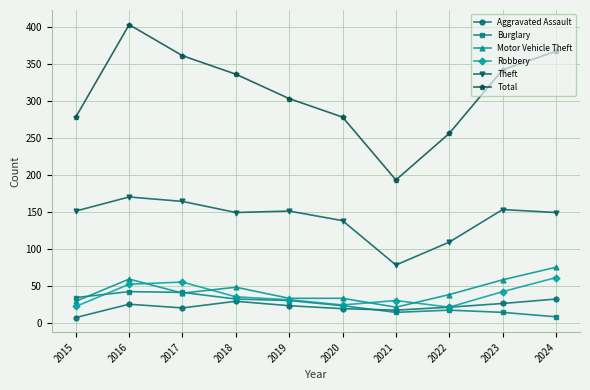

Which series has the largest range (max minus min)?

Total